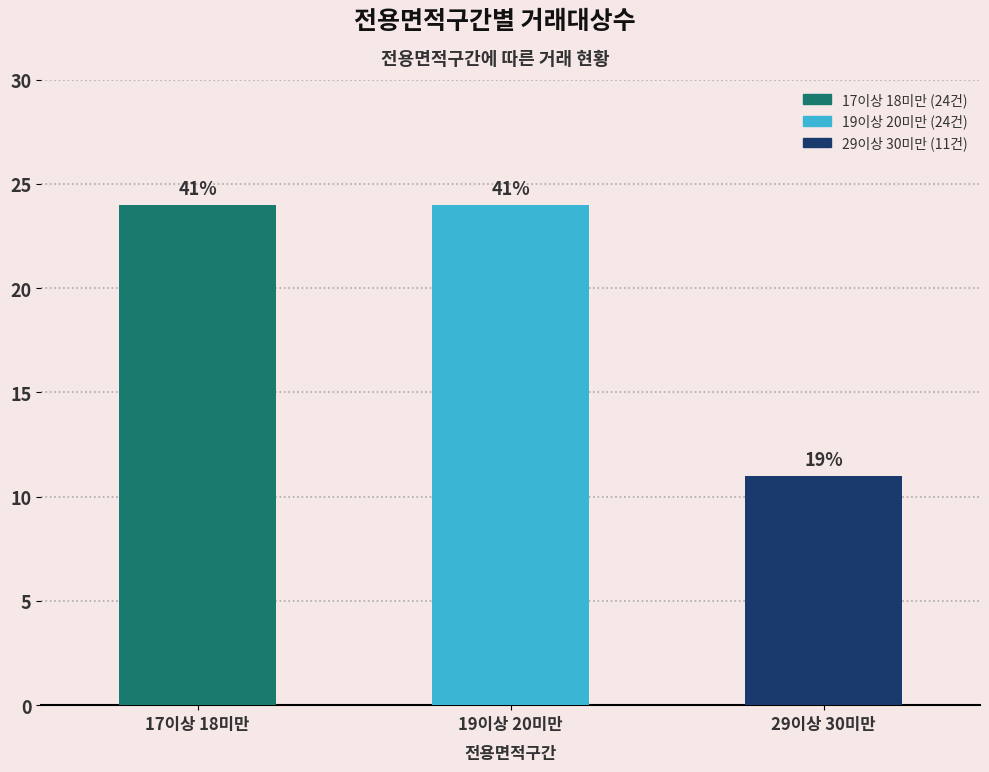

Between 19이상 20미만 and 17이상 18미만, which is larger?

19이상 20미만